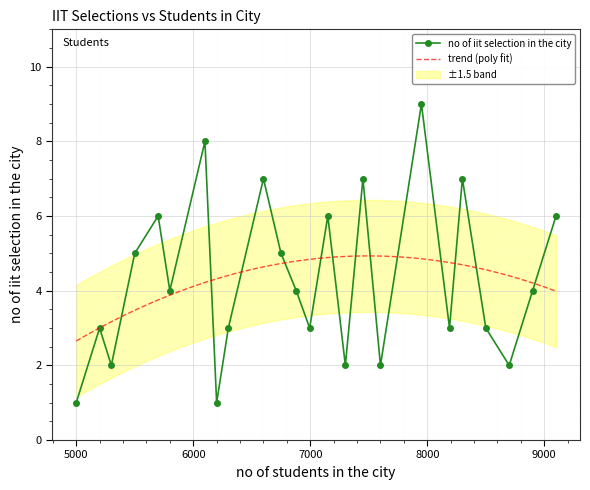

At which category does the data reach its first local valley?

5300